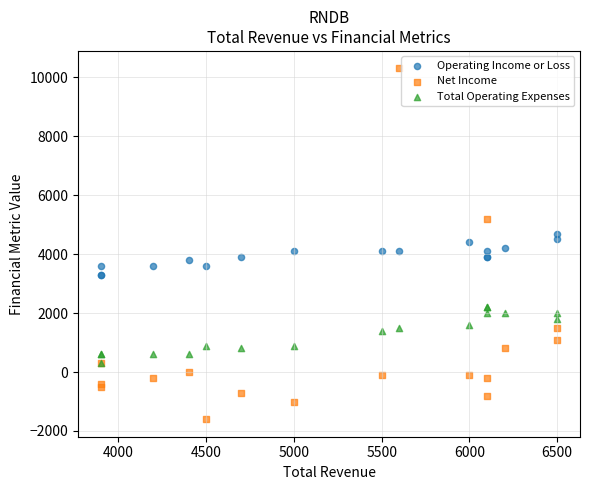

What are all the series names shown in the legend?

Operating Income or Loss, Net Income, Total Operating Expenses